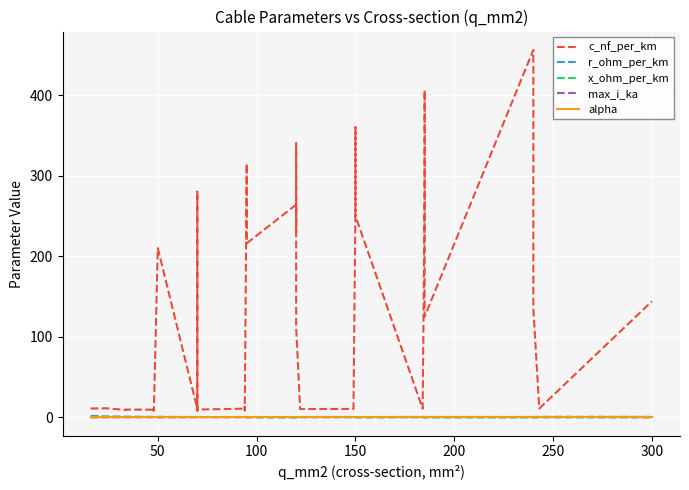

What is the value of the x_ohm_per_km point at the 10th from the left?

0.3